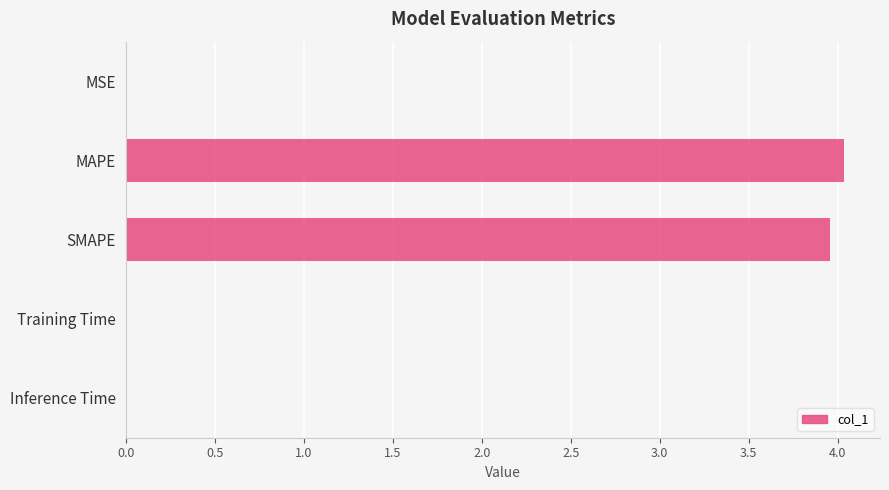

What is the sum of all values?

8.0